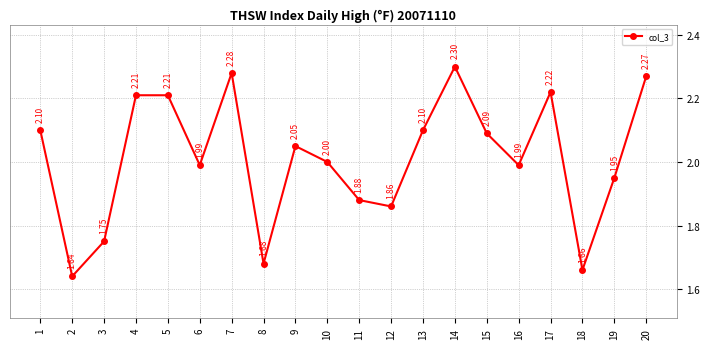

How many interior local valleys (lower than both neighbors) does the data have?

6